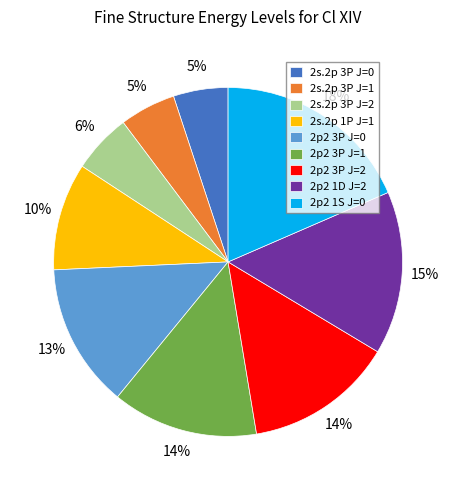

To the nearest percent, what is the average slice percentage?

11%